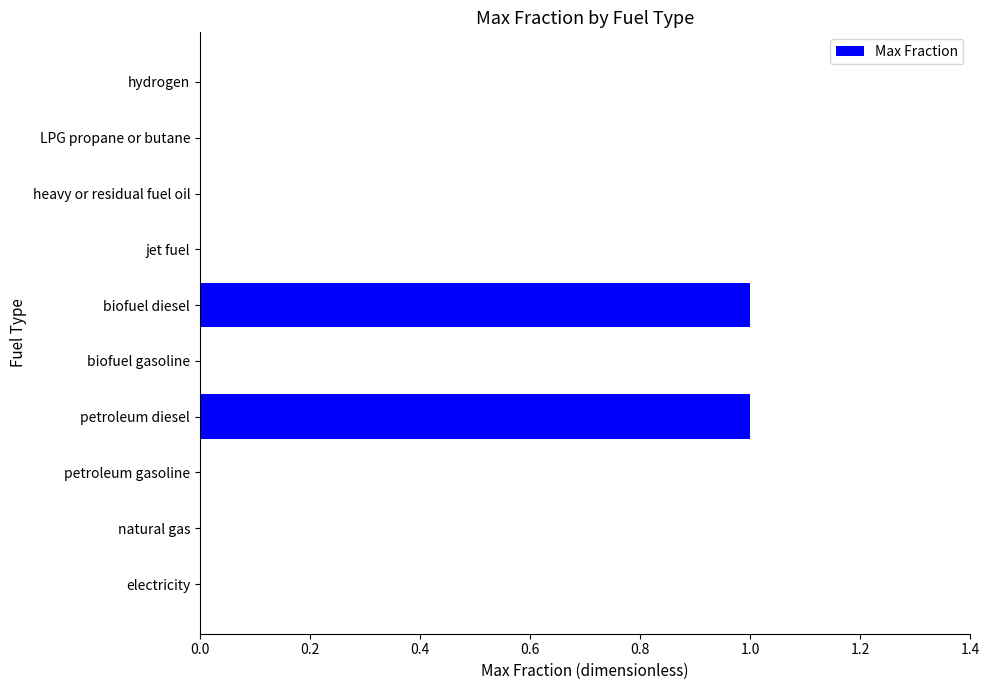

Is it true that the value at electricity is 0?

True